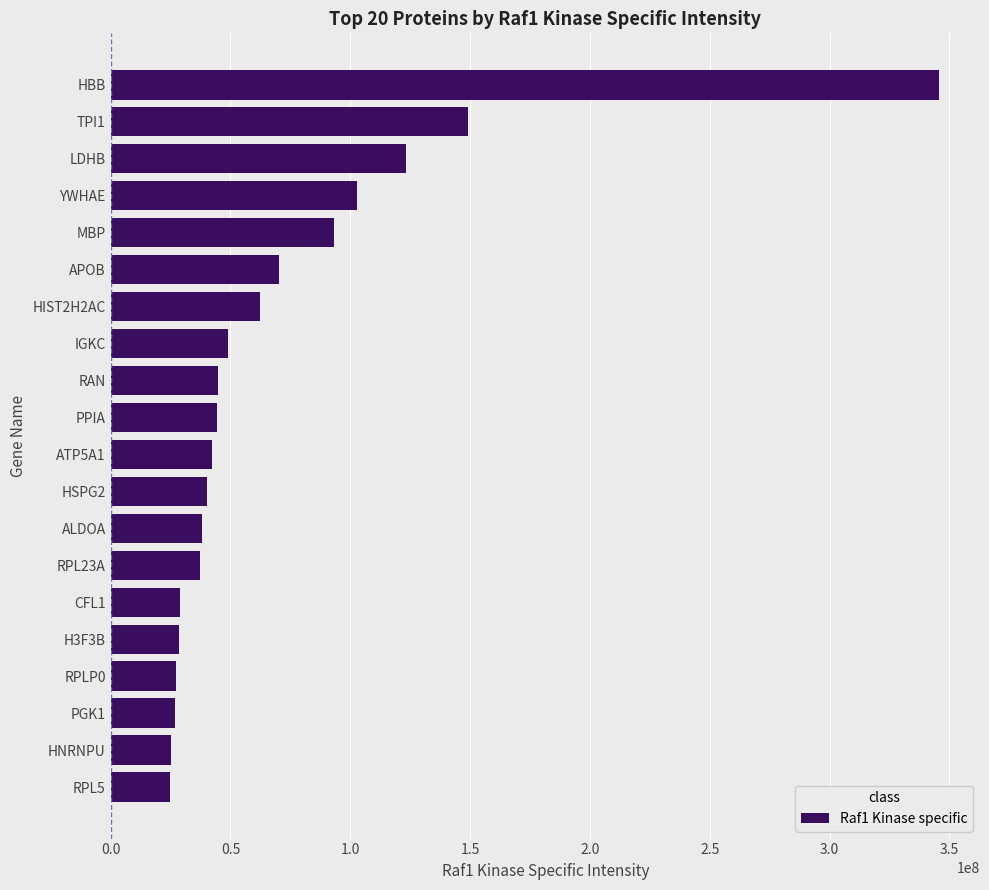

What is the maximum value shown in the chart?

345500000